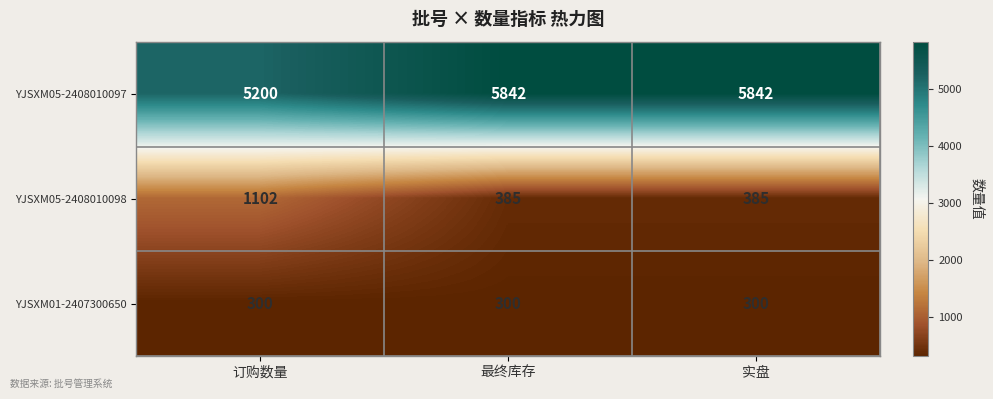

How many YJSXM05-2408010098 values are between 385 and 1102?

3